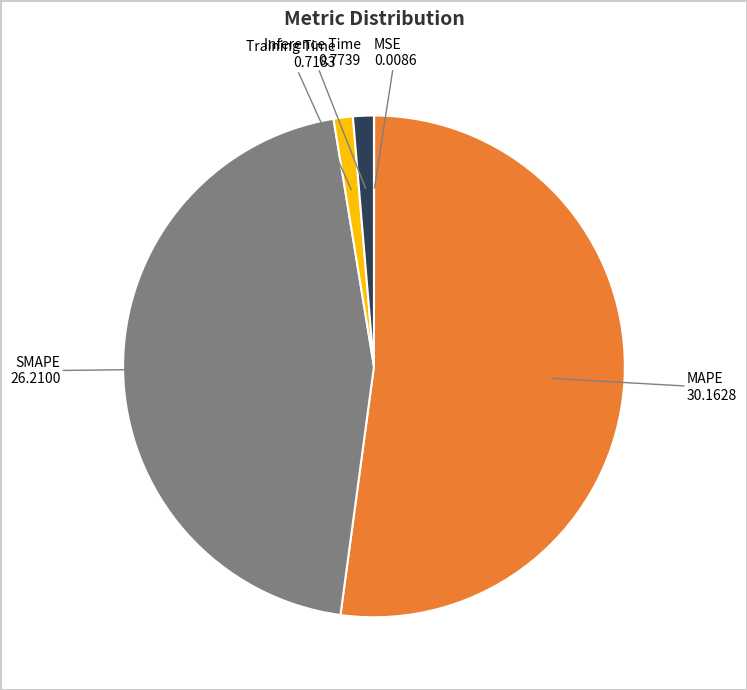

Is there any slice that represents more than half of the pie?

Yes